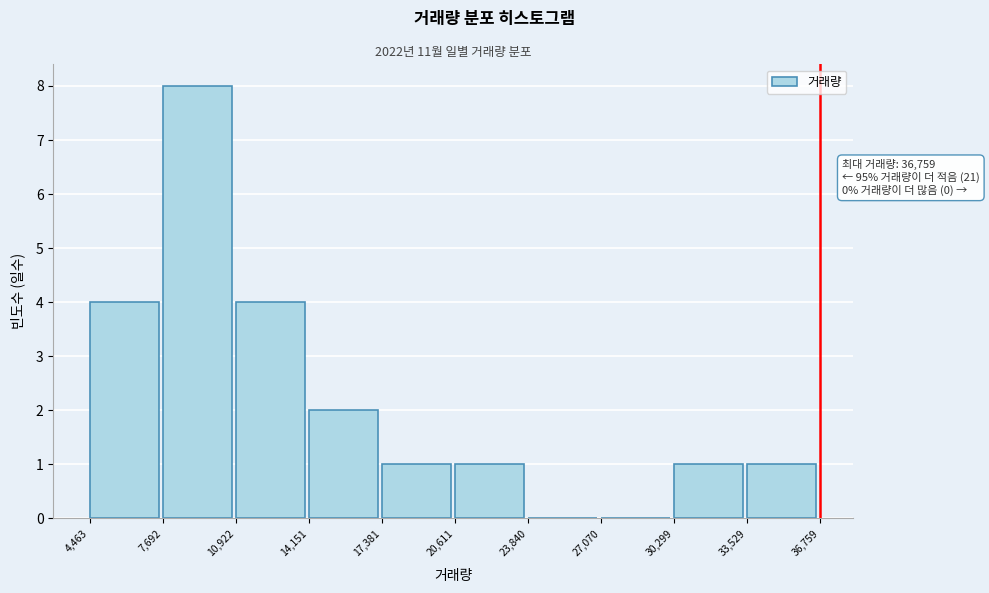

Over which range of the x-axis is the bar tallest?

7,692 to 10,922